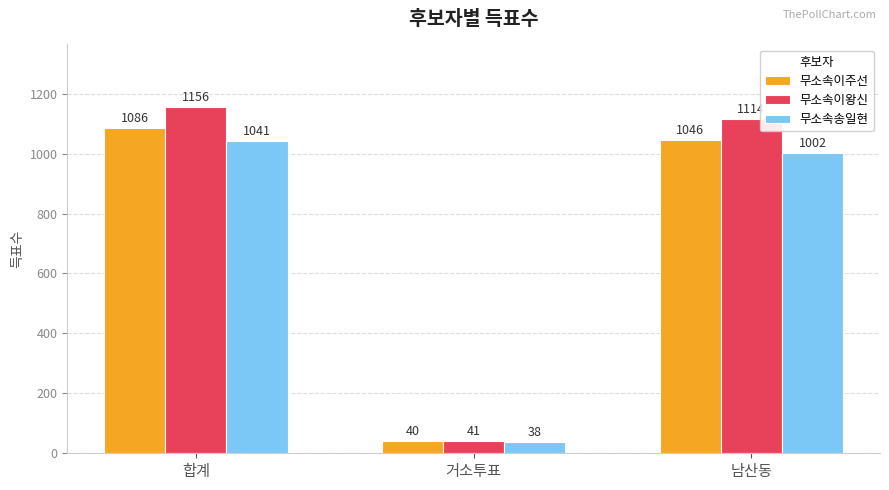

Rank the categories by 무소속송일현 value from highest to lowest.

합계, 남산동, 거소투표